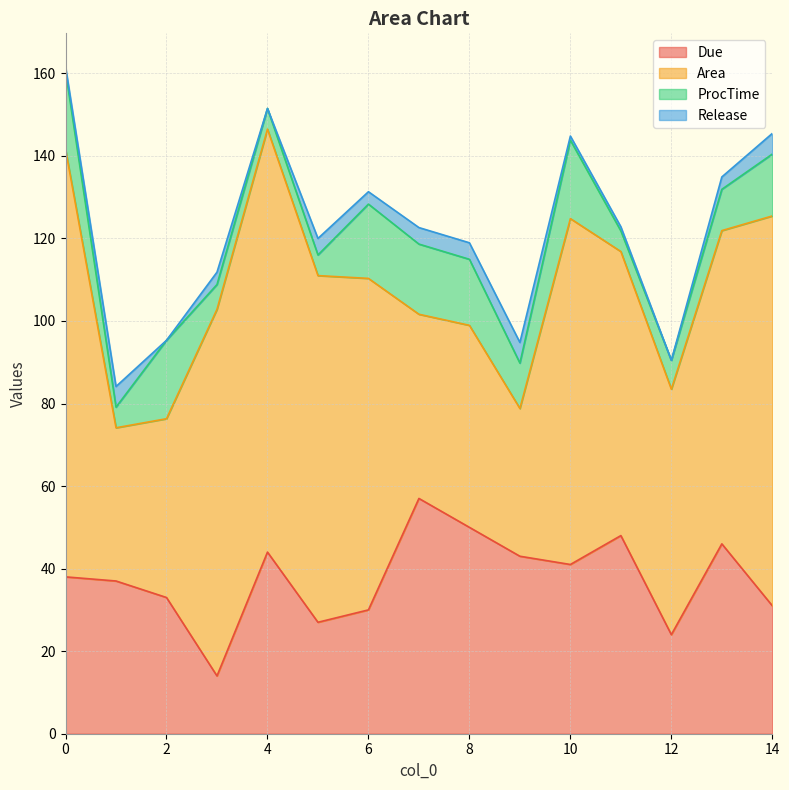

Reading left to right, extract all data points from this chart.

Due: 0=38.0	1=37.0	2=33.0	3=14.0	4=44.0	5=27.0	6=30.0	7=57.0	8=50.0	9=43.0	10=41.0	11=48.0	12=24.0	13=46.0	14=31.0
Area: 0=103.6	1=37.1	2=43.3	3=88.8	4=102.5	5=84.0	6=80.3	7=44.6	8=48.9	9=35.8	10=83.8	11=68.8	12=59.5	13=75.9	14=94.4
ProcTime: 0=19.0	1=5.0	2=19.0	3=6.0	4=5.0	5=5.0	6=18.0	7=17.0	8=16.0	9=11.0	10=19.0	11=5.0	12=7.0	13=10.0	14=15.0
Release: 0=1.0	1=5.0	2=0.0	3=3.0	4=0.0	5=4.0	6=3.0	7=4.0	8=4.0	9=5.0	10=1.0	11=1.0	12=0.0	13=3.0	14=5.0